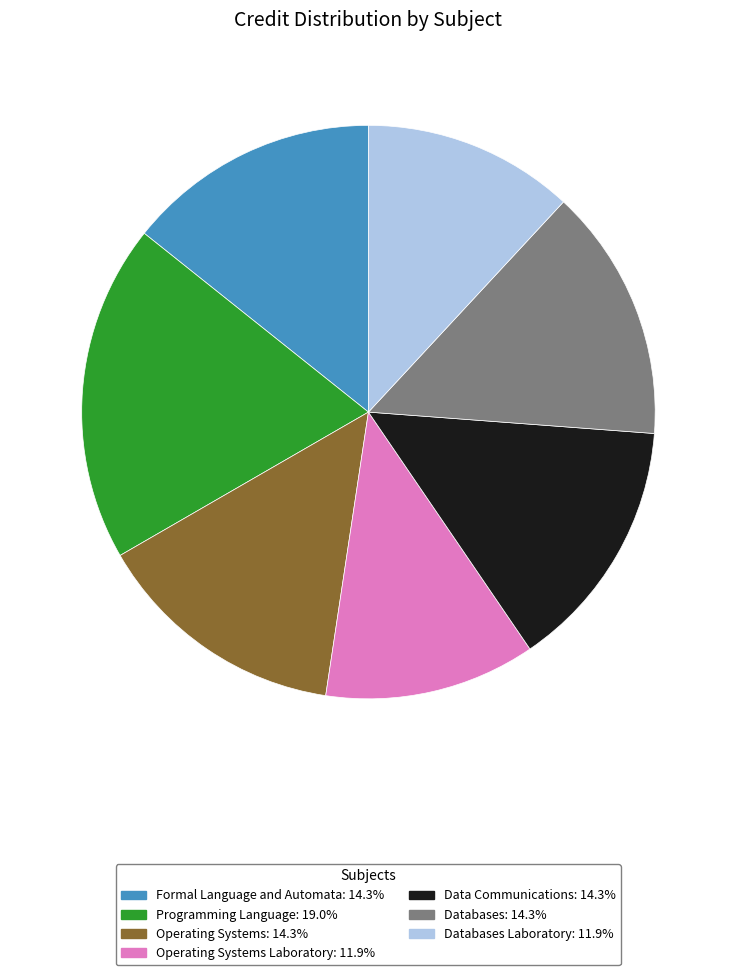

Is there any slice that represents more than half of the pie?

No